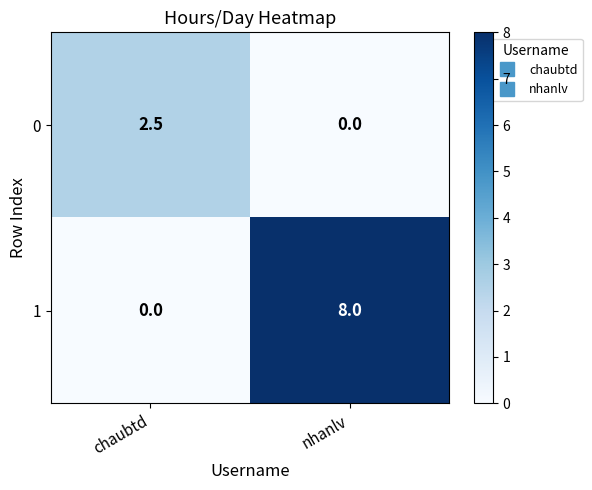

What is the difference between the 1 values at nhanlv and chaubtd?

8.0